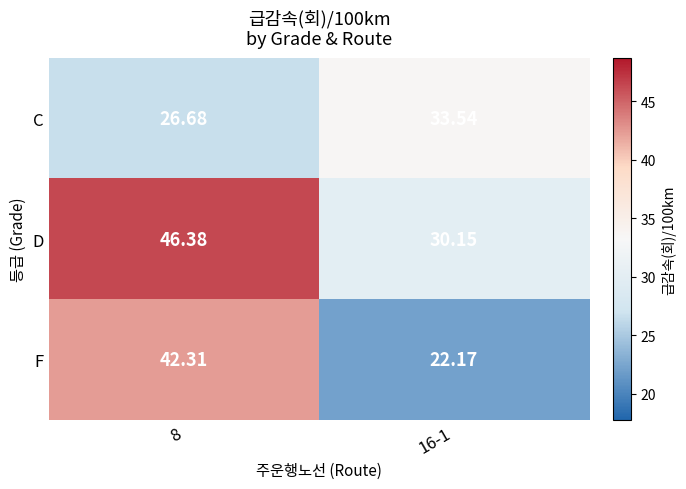

Rank the series by their maximum value, from highest to lowest.

D, F, C